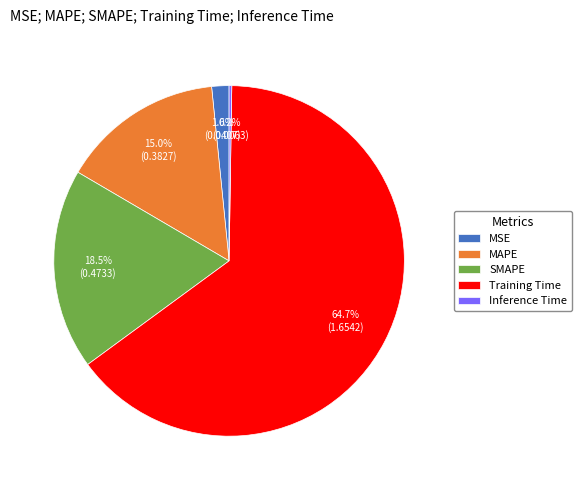

Which slice is the largest?

Training Time